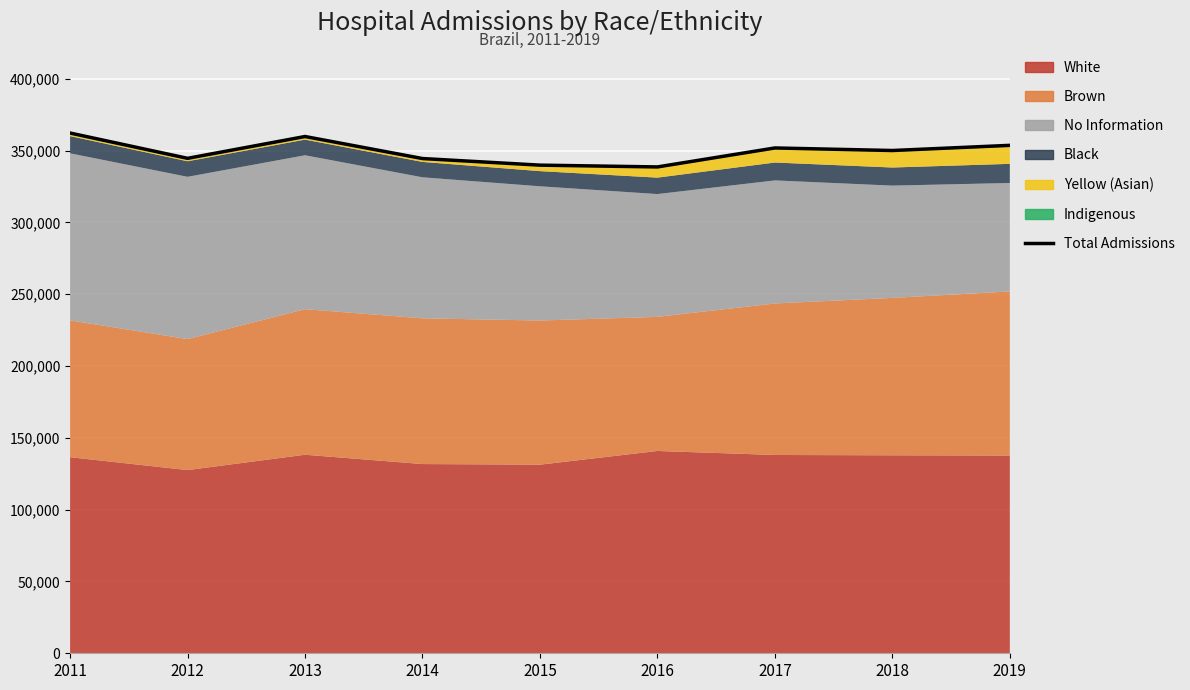

At which category does the data reach its first local valley?

2012